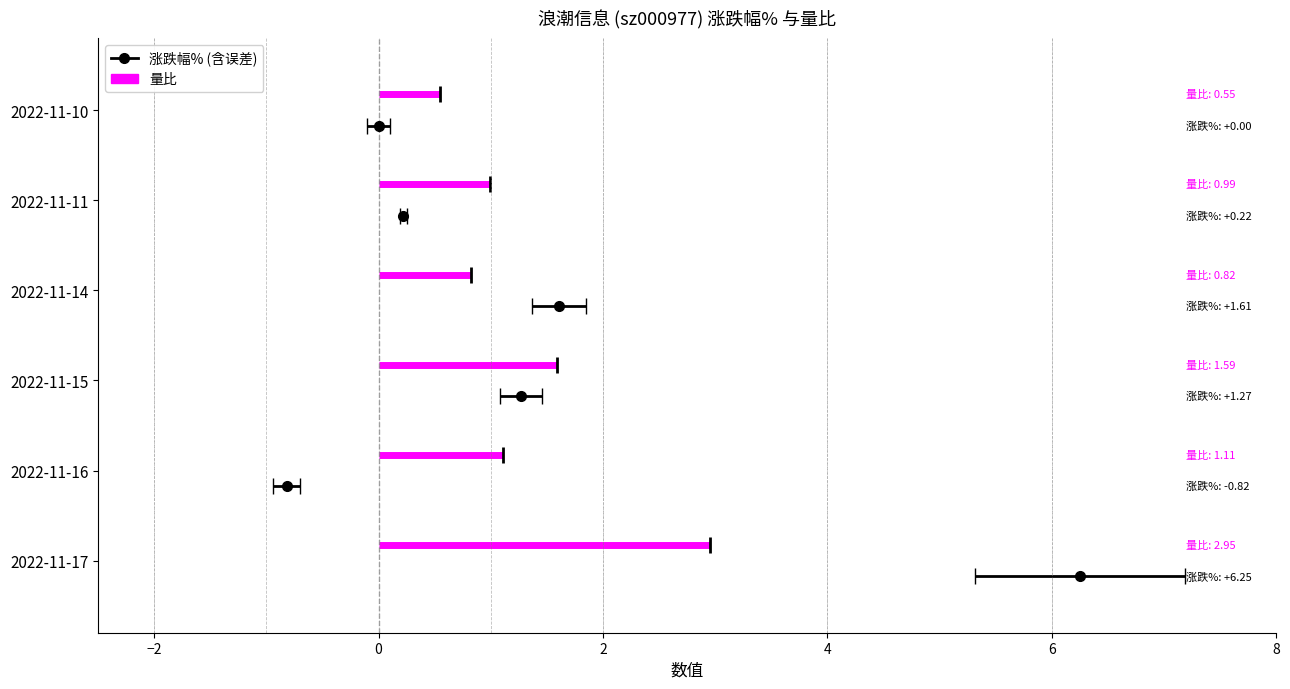

What is the maximum value for 涨跌幅%?

6.2